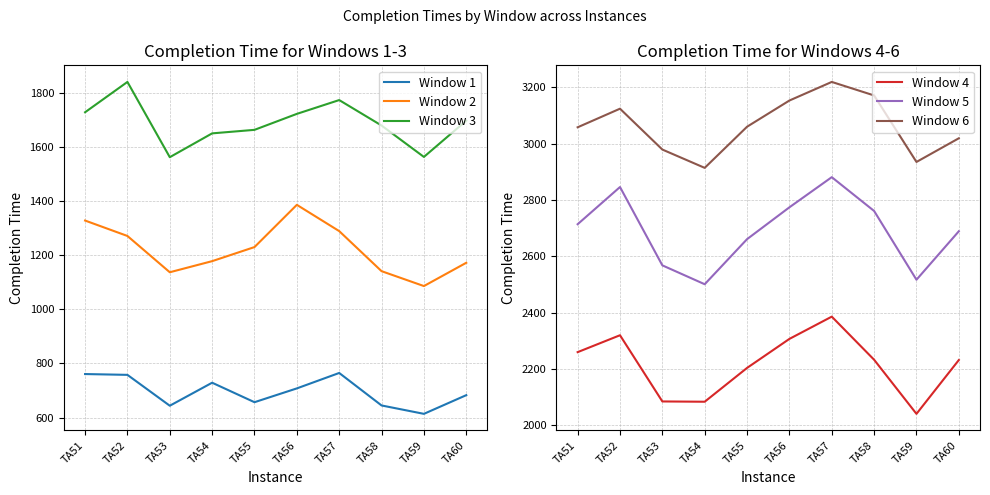

How many distinct data groups are displayed?

6